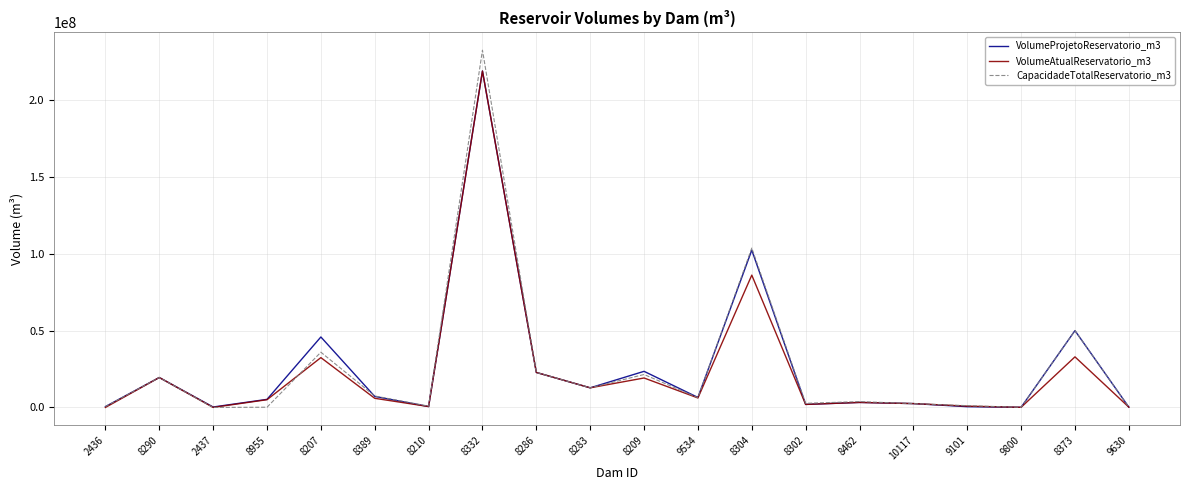

What is the total value across all series at 9534?

19030245.8